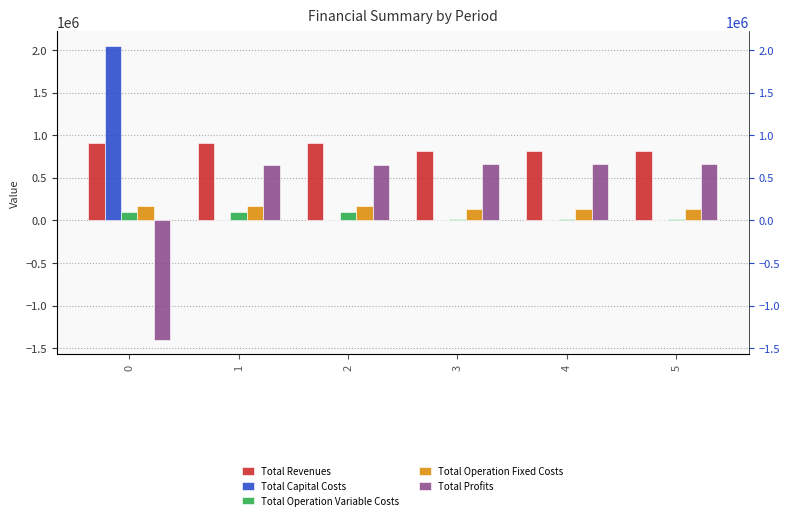

True or false: Total Operation Fixed Costs has a value of 220789.5 at 5.

False